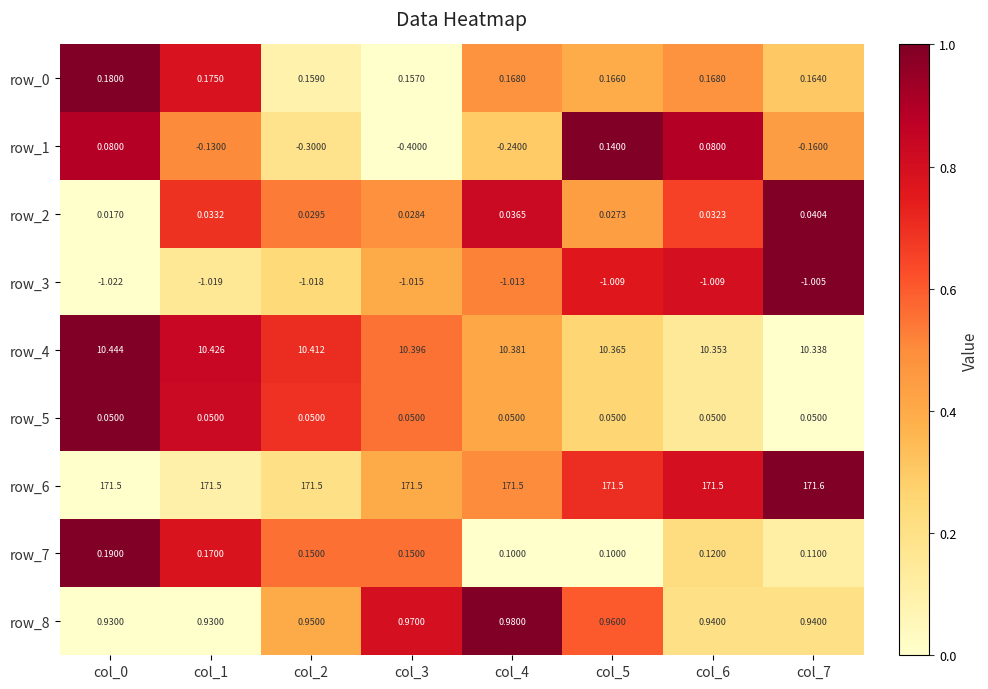

What is the maximum value shown in the chart?

171.6